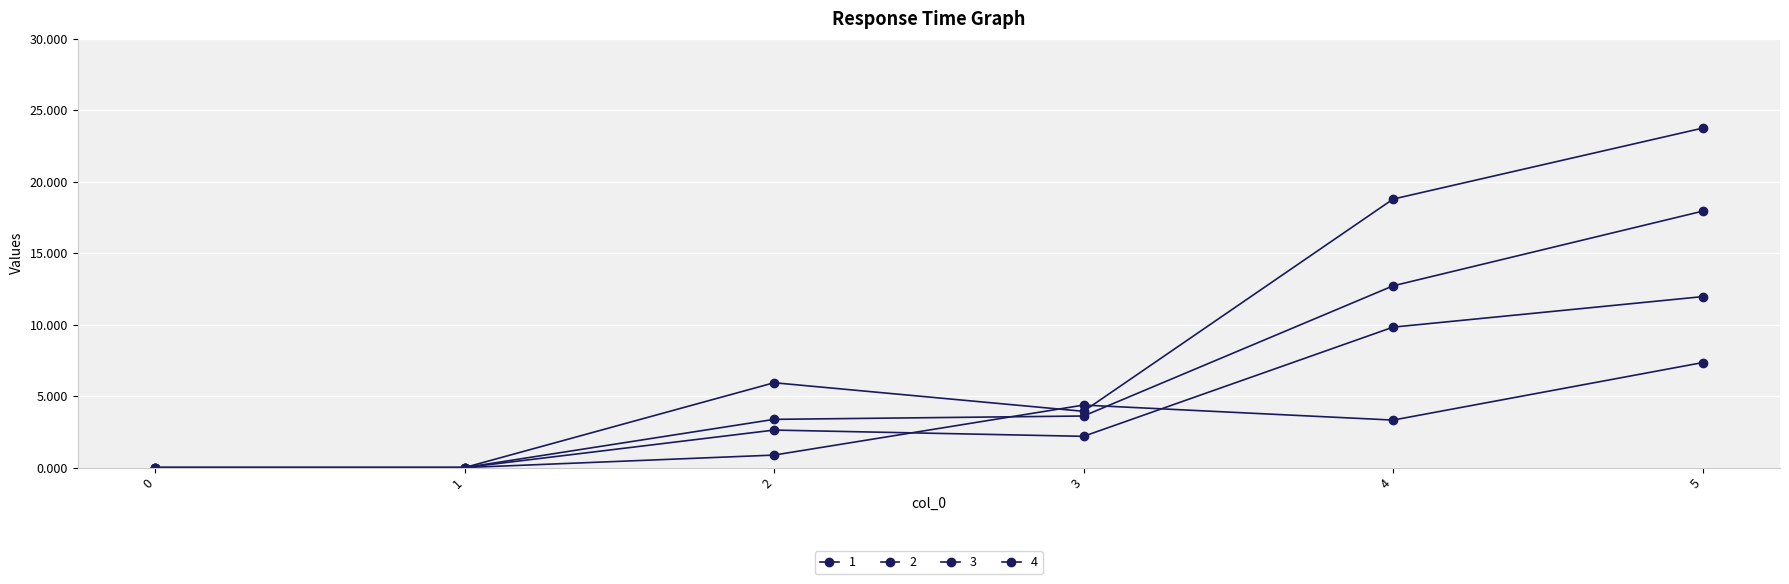

After their last crossing, which series has the higher values: 2 or 3?

3